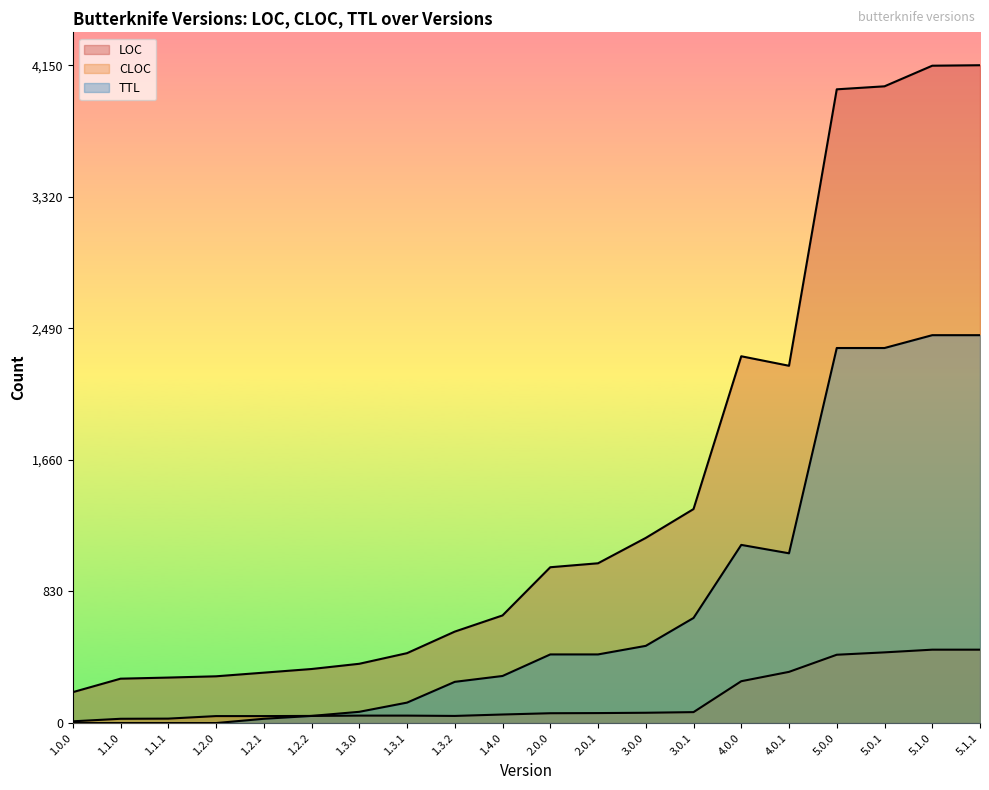

What is the sum of the TTL values at 1.2.2 and 1.3.2?

305